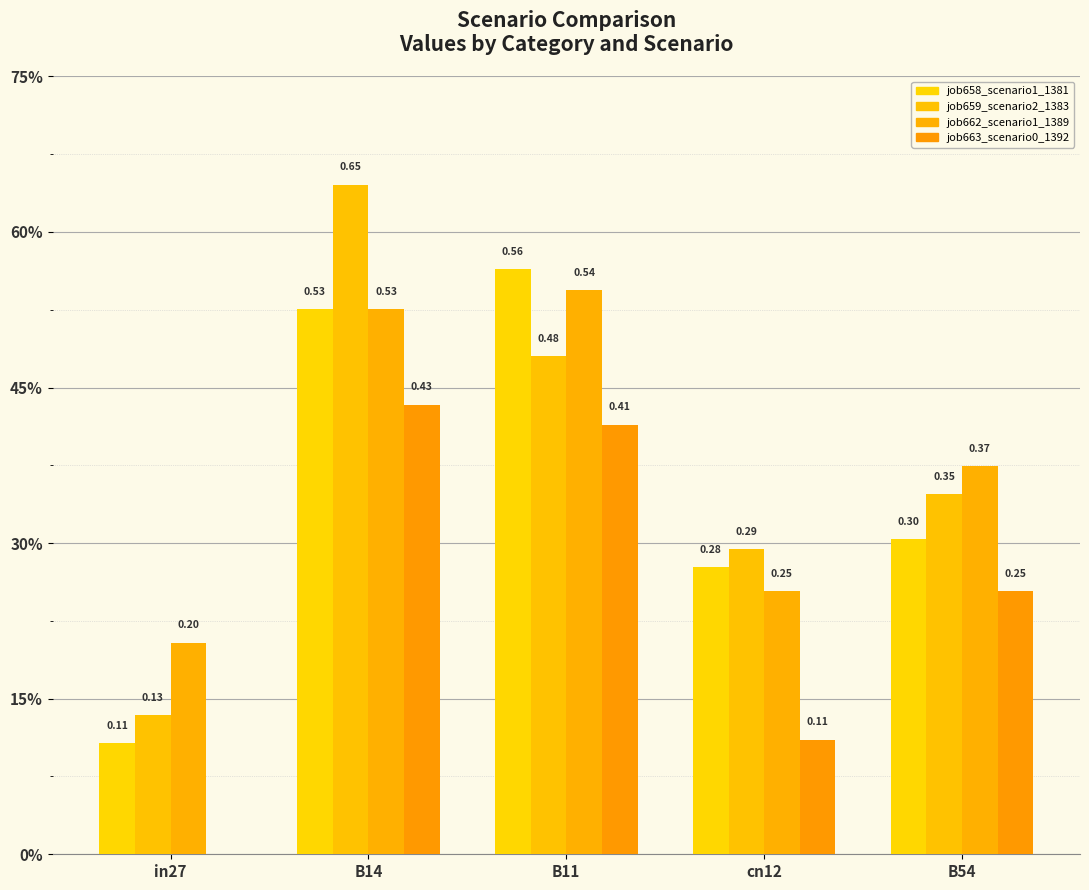

Which has a higher value, B14 or B54?

B14